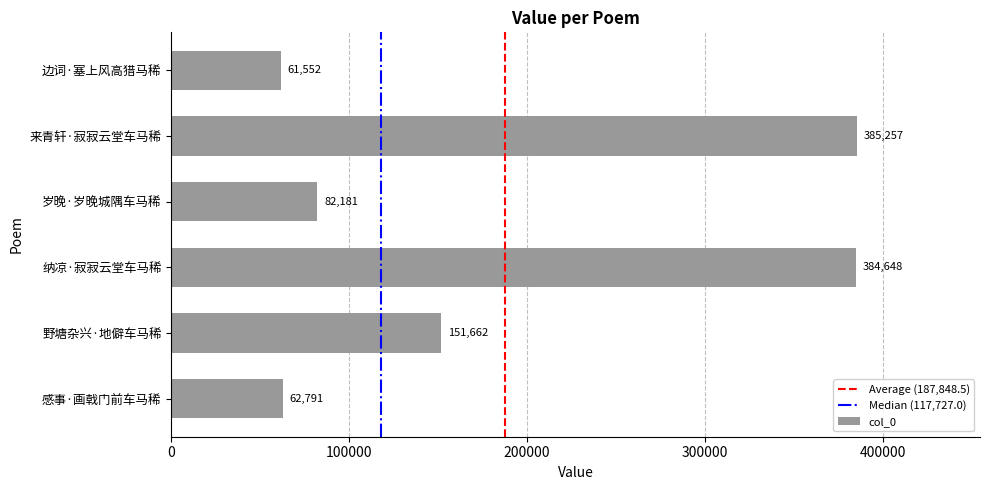

What is the ratio of the value at 野塘杂兴·地僻车马稀 to the value at 纳凉·寂寂云堂车马稀?

0.4